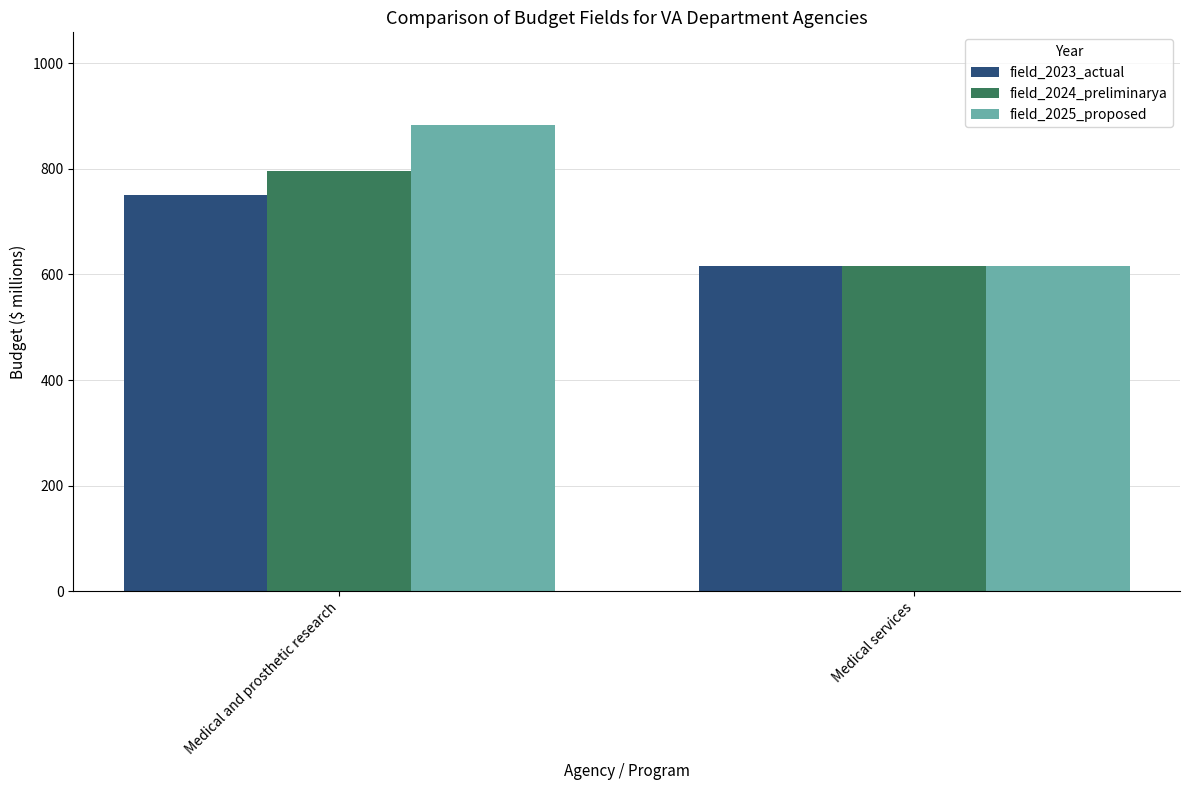

Which series has the largest total across all categories?

field_2025_proposed